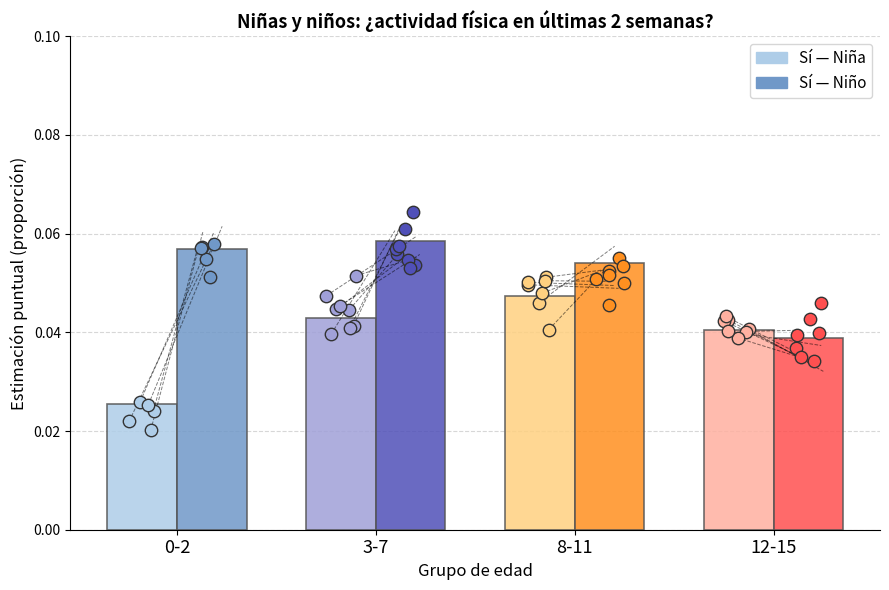

Which series has the largest total across all categories?

Sí (Niño)